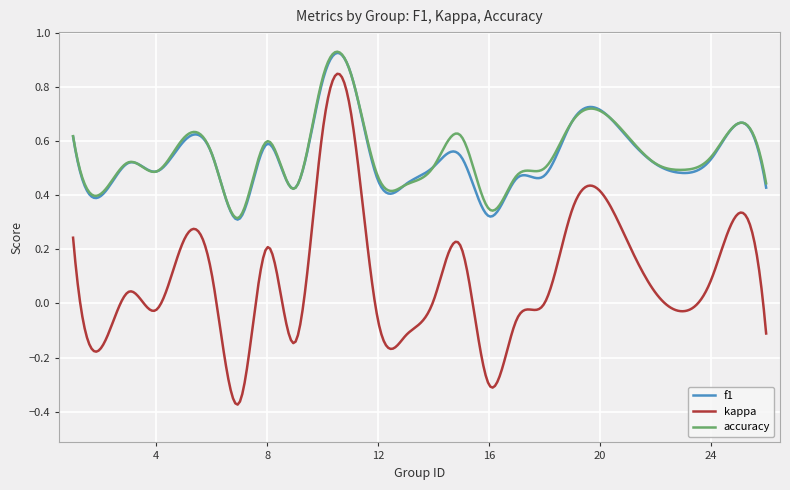

True or false: accuracy and kappa cross at least once.

False